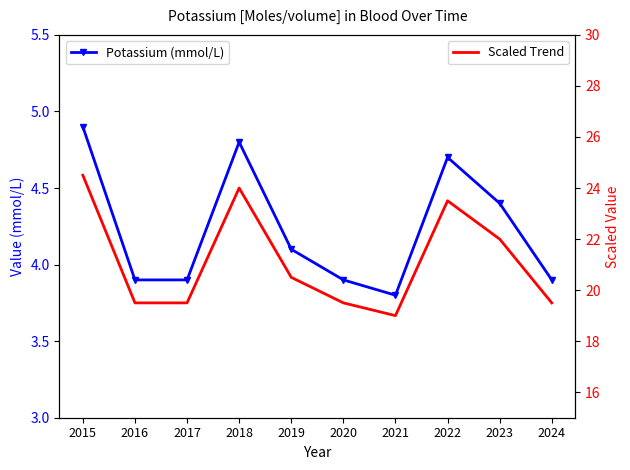

Rank the series by their average value, from highest to lowest.

Scaled Trend, Potassium (mmol/L)